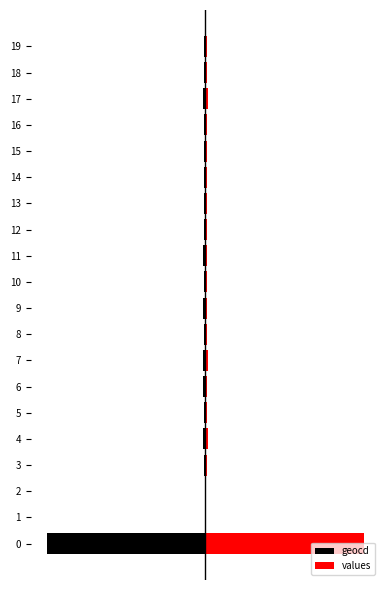

What is the sum of all values values?

118.8